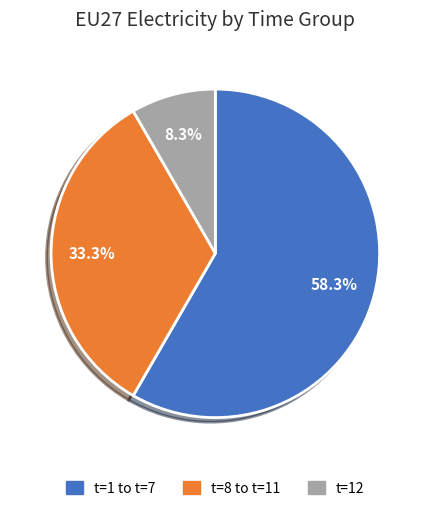

Is the sum of t=8 to t=11 and t=1 to t=7 greater than half?

Yes